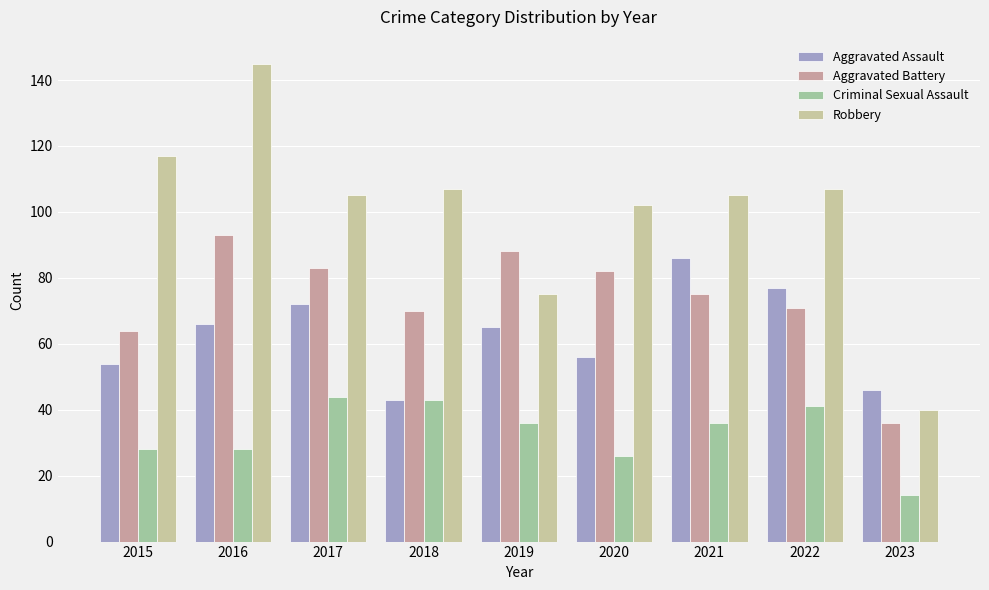

Does the chart contain stacked bars?

No